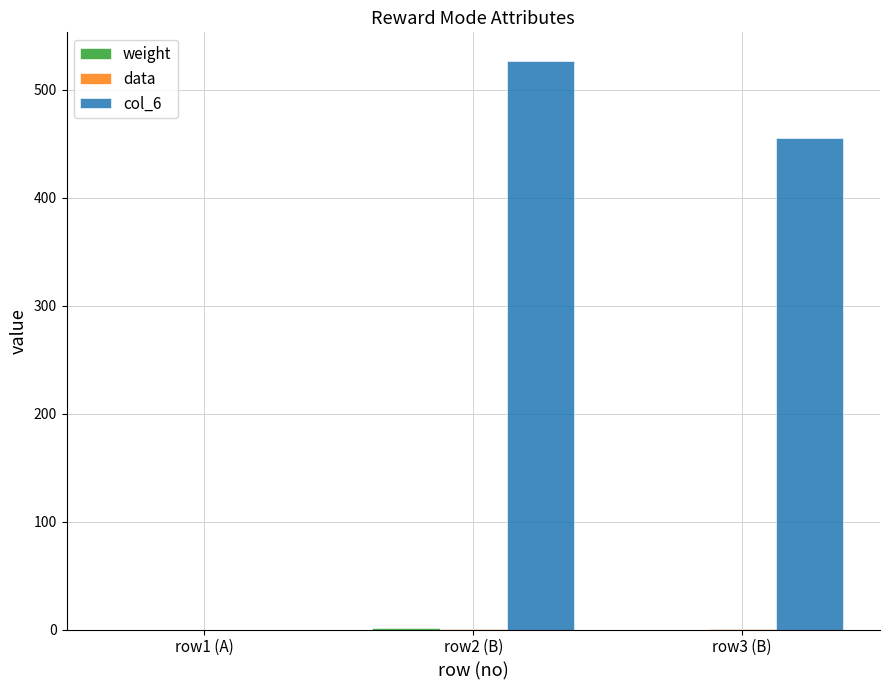

Which series has the largest total across all categories?

col_6